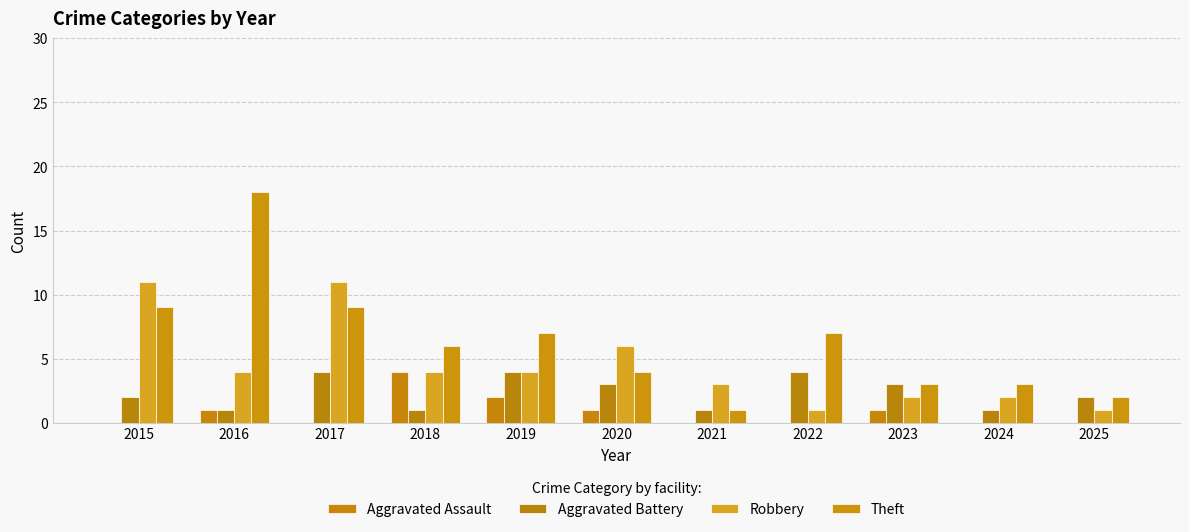

What is the difference between the second highest and second lowest values in the Robbery series?

10